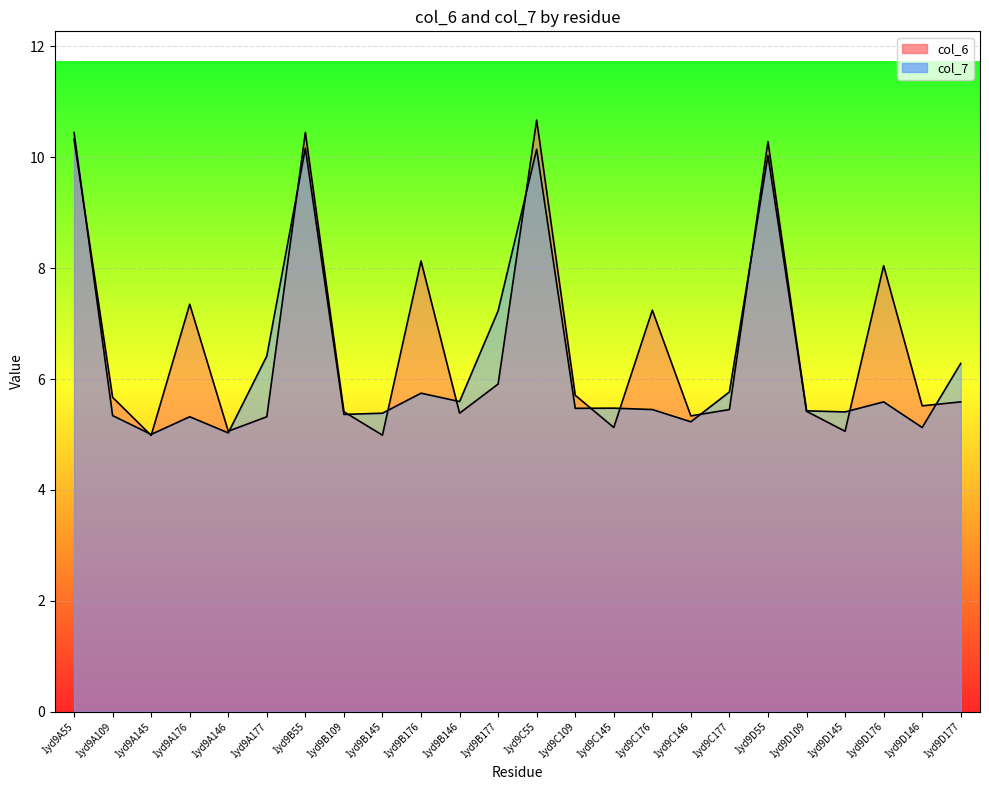

True or false: col_7 has more than 1 interior local peaks.

True